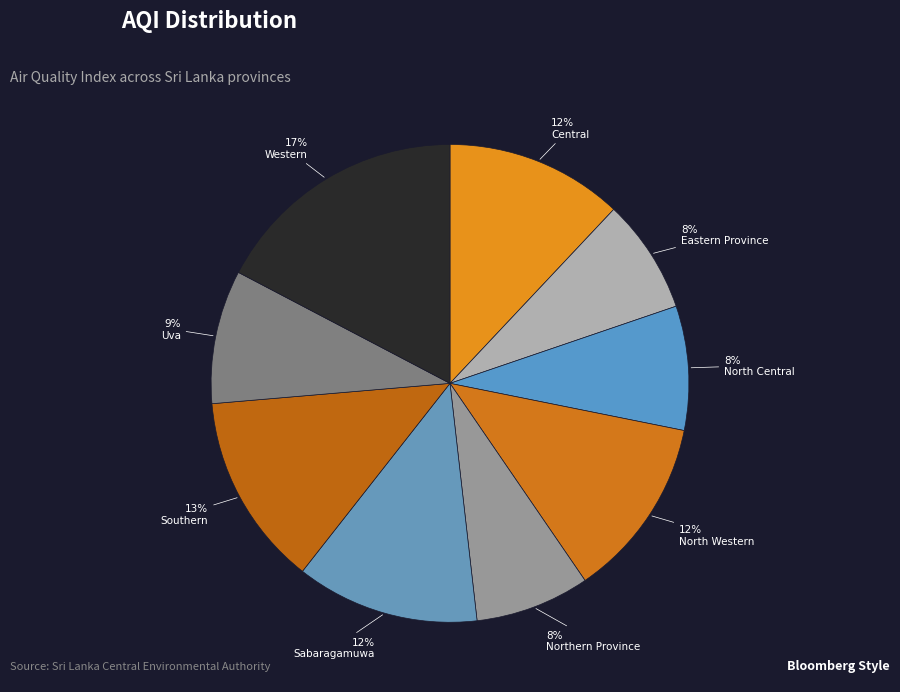

Does any single category account for the majority?

No